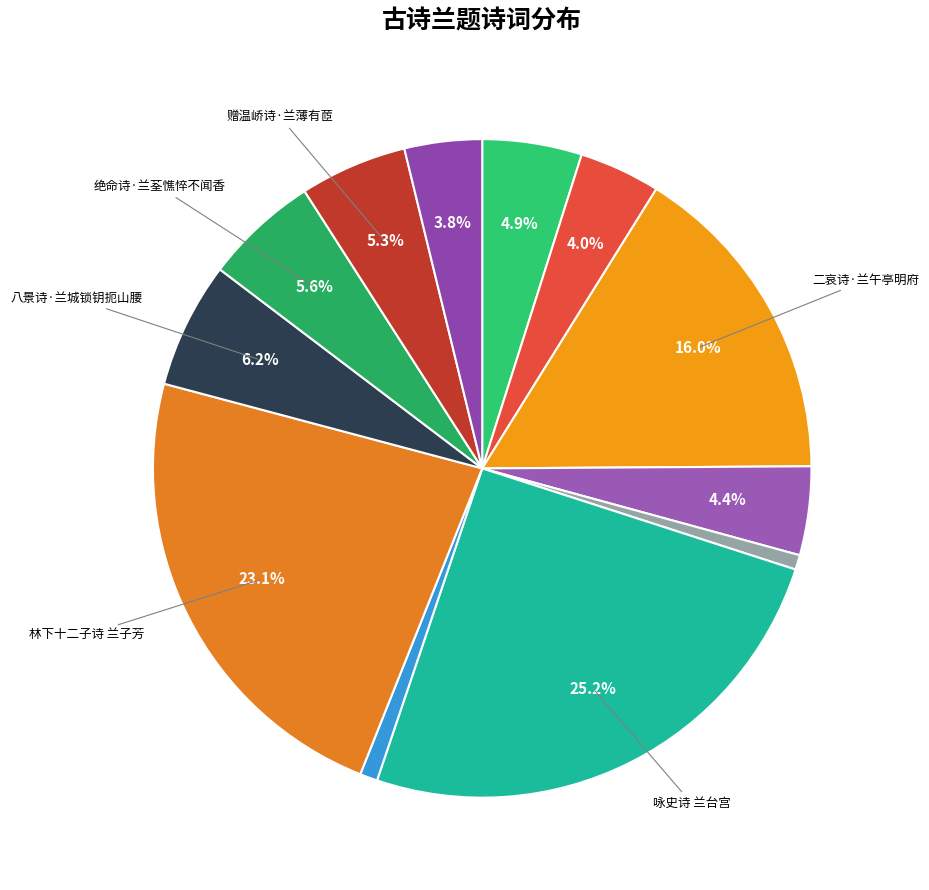

Count the number of slices in the pie.

12